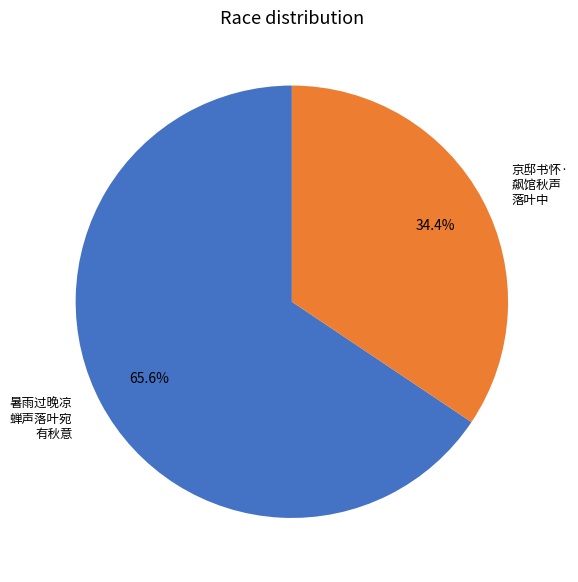

Is there any slice that represents more than half of the pie?

Yes